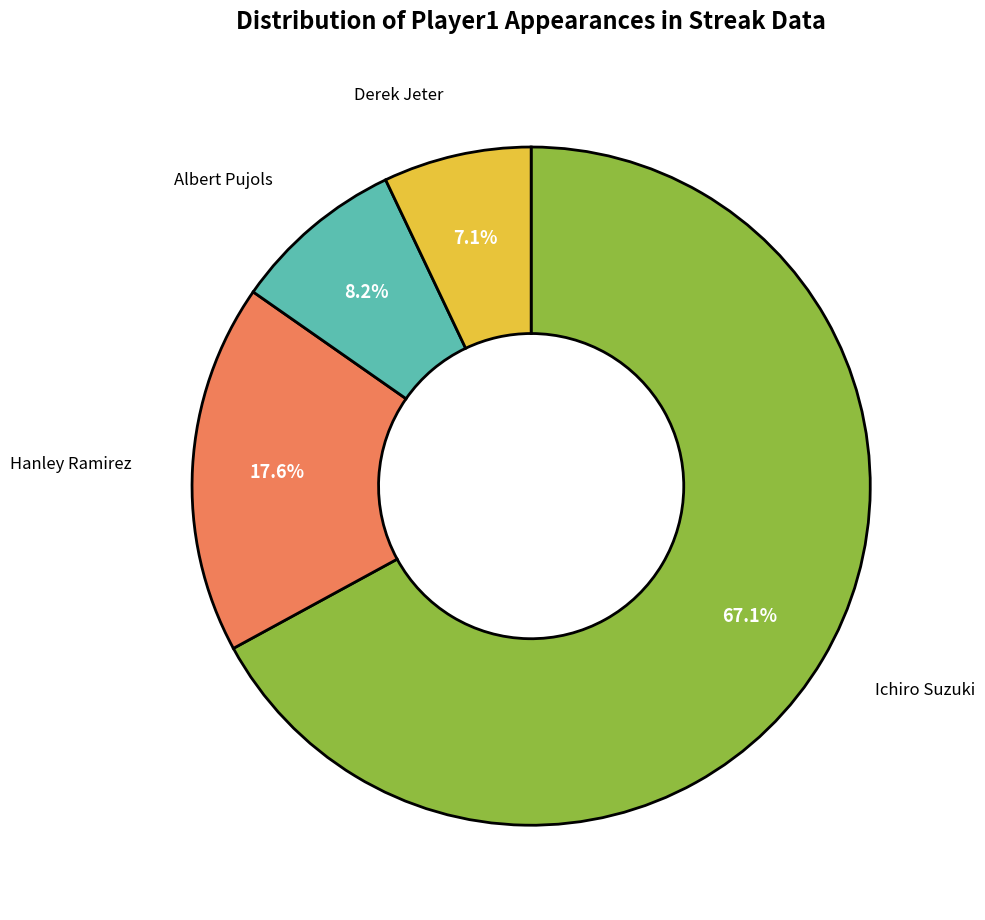

Is it true that Ichiro Suzuki is 53% of the pie?

False